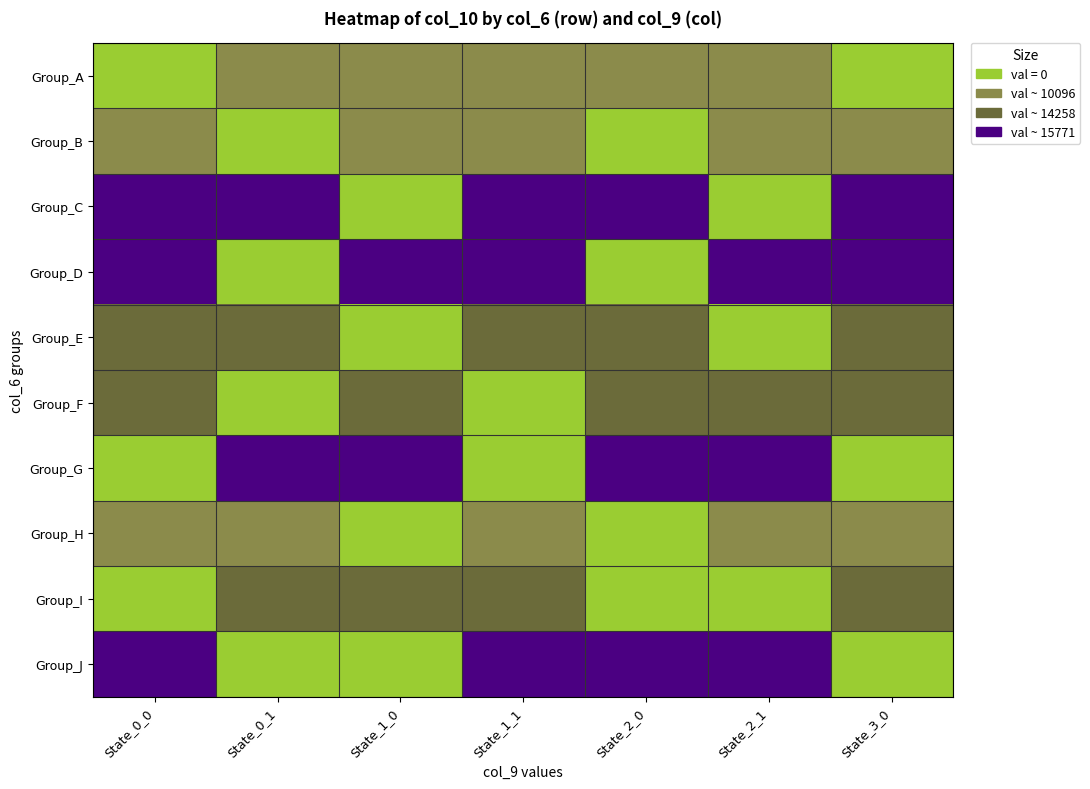

Reading right to left, list all the values displayed in this chart.

Group_A: State_3_0=0	State_2_1=1	State_2_0=1	State_1_1=1	State_1_0=1	State_0_1=1	State_0_0=0
Group_B: State_3_0=1	State_2_1=1	State_2_0=0	State_1_1=1	State_1_0=1	State_0_1=0	State_0_0=1
Group_C: State_3_0=3	State_2_1=0	State_2_0=3	State_1_1=3	State_1_0=0	State_0_1=3	State_0_0=3
Group_D: State_3_0=3	State_2_1=3	State_2_0=0	State_1_1=3	State_1_0=3	State_0_1=0	State_0_0=3
Group_E: State_3_0=2	State_2_1=0	State_2_0=2	State_1_1=2	State_1_0=0	State_0_1=2	State_0_0=2
Group_F: State_3_0=2	State_2_1=2	State_2_0=2	State_1_1=0	State_1_0=2	State_0_1=0	State_0_0=2
Group_G: State_3_0=0	State_2_1=3	State_2_0=3	State_1_1=0	State_1_0=3	State_0_1=3	State_0_0=0
Group_H: State_3_0=1	State_2_1=1	State_2_0=0	State_1_1=1	State_1_0=0	State_0_1=1	State_0_0=1
Group_I: State_3_0=2	State_2_1=0	State_2_0=0	State_1_1=2	State_1_0=2	State_0_1=2	State_0_0=0
Group_J: State_3_0=0	State_2_1=3	State_2_0=3	State_1_1=3	State_1_0=0	State_0_1=0	State_0_0=3